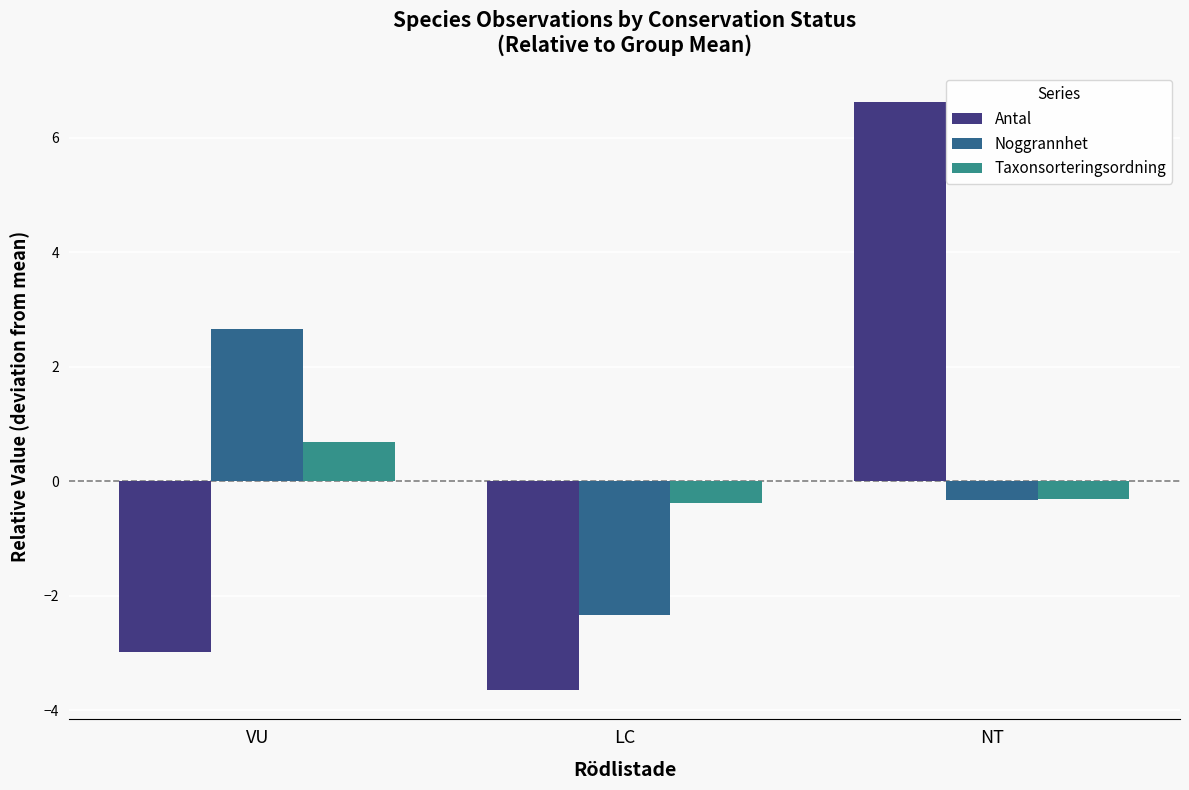

Is it true that Antal equals -5.1 at LC?

False